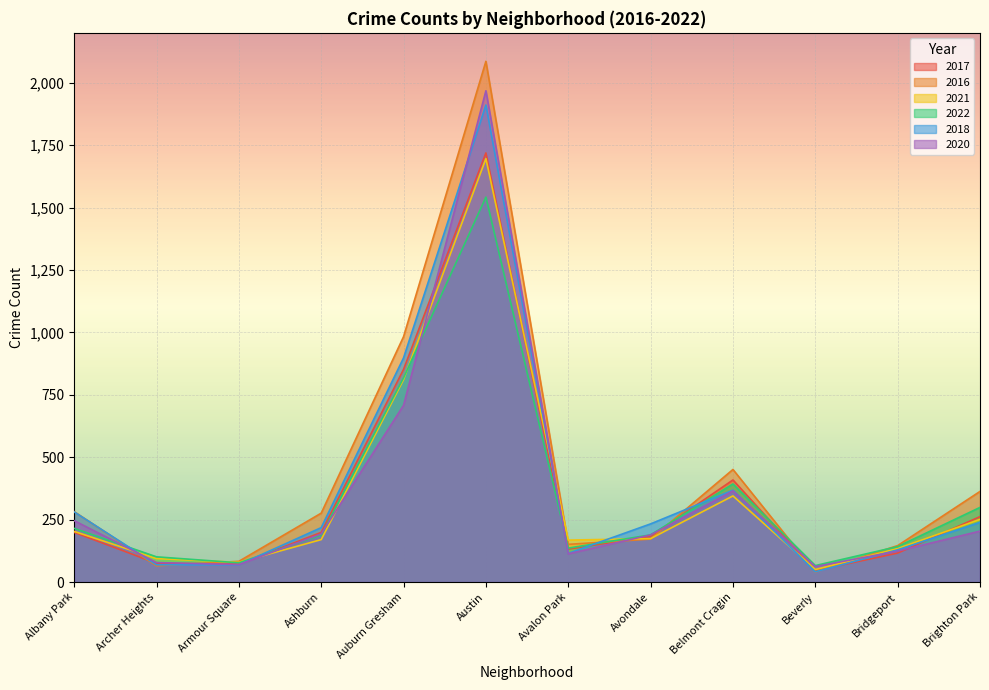

What is the sum of all 2020 values?

4320